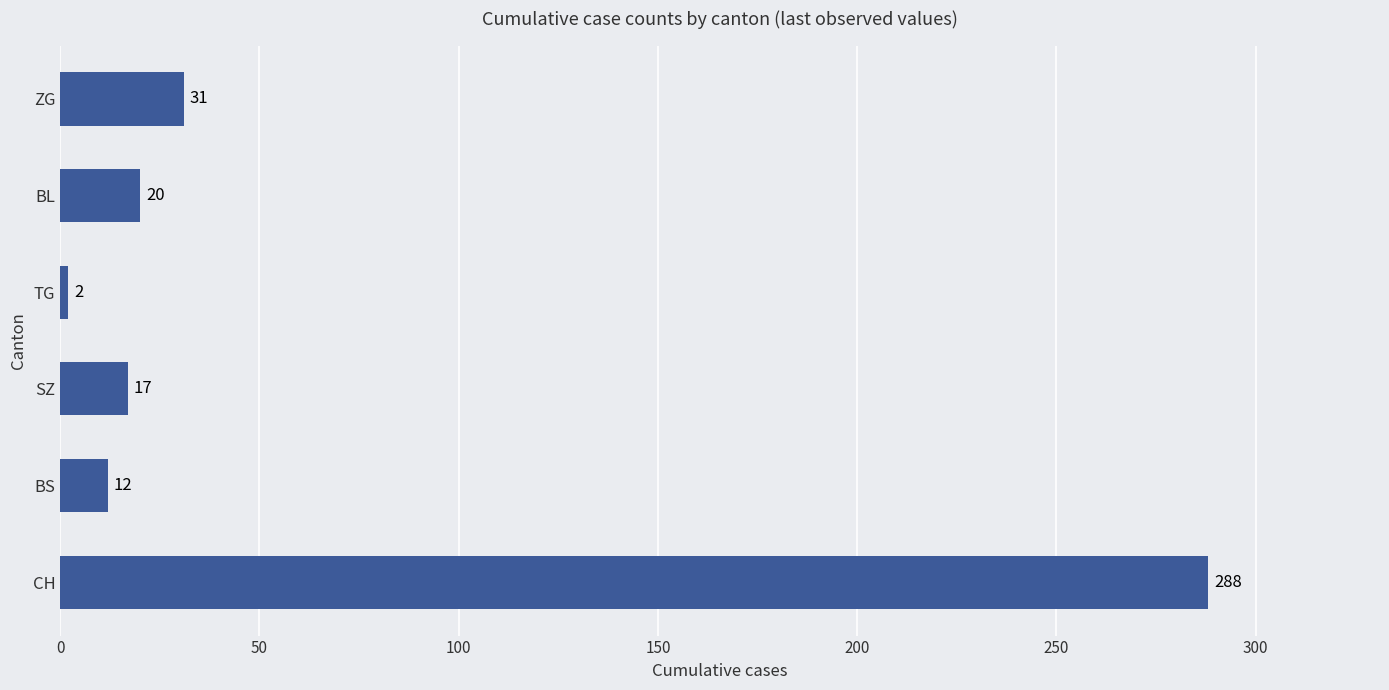

True or false: the data shows 2 at TG.

True